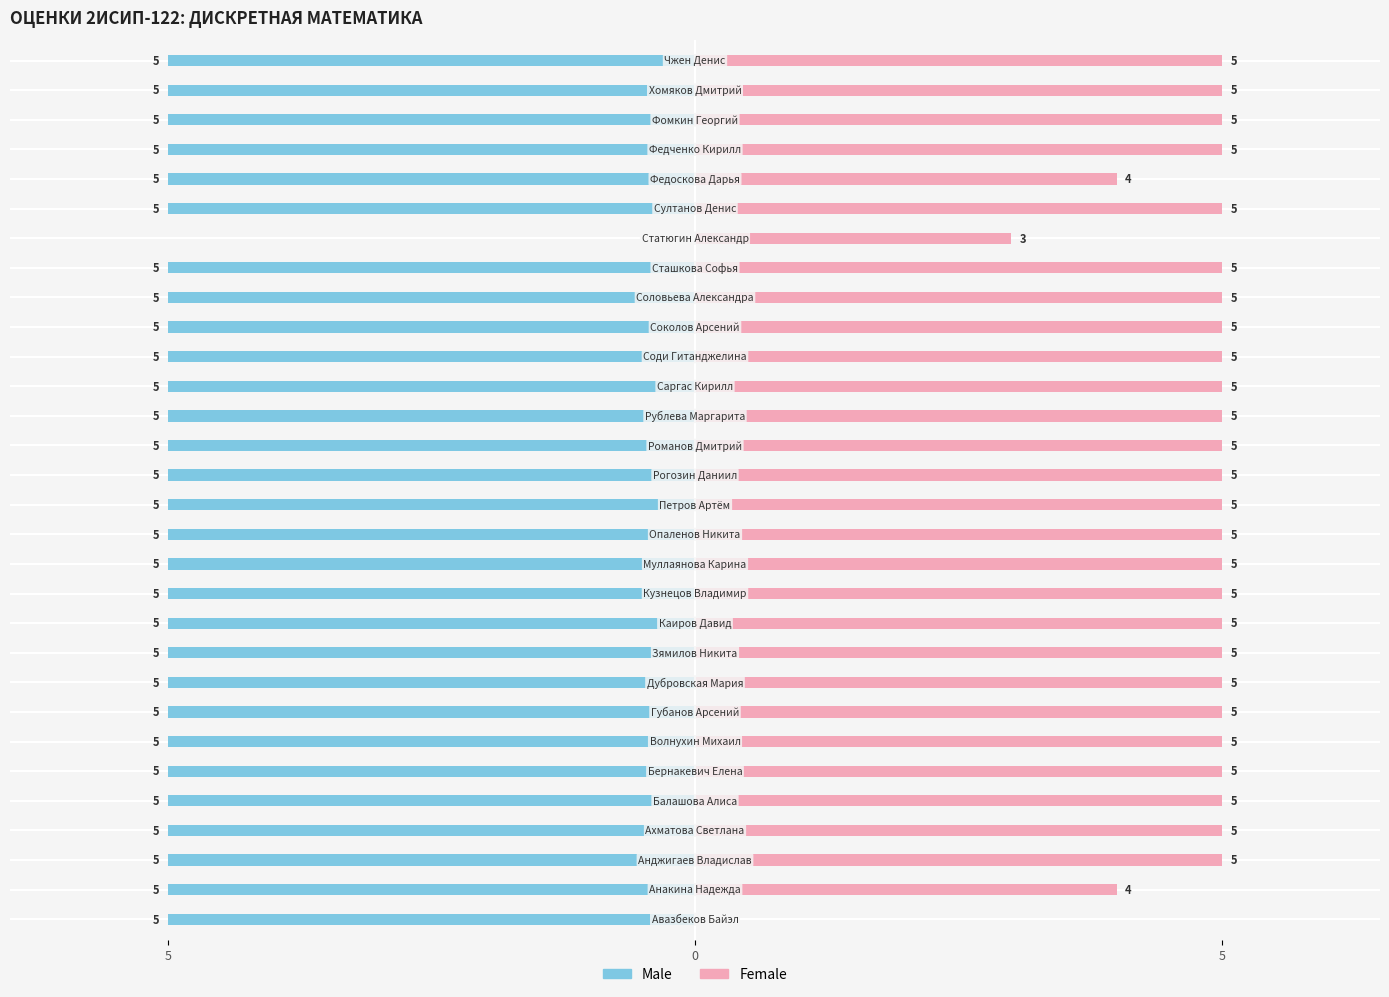

Rank the series at 26 from lowest to highest value.

Male, Female